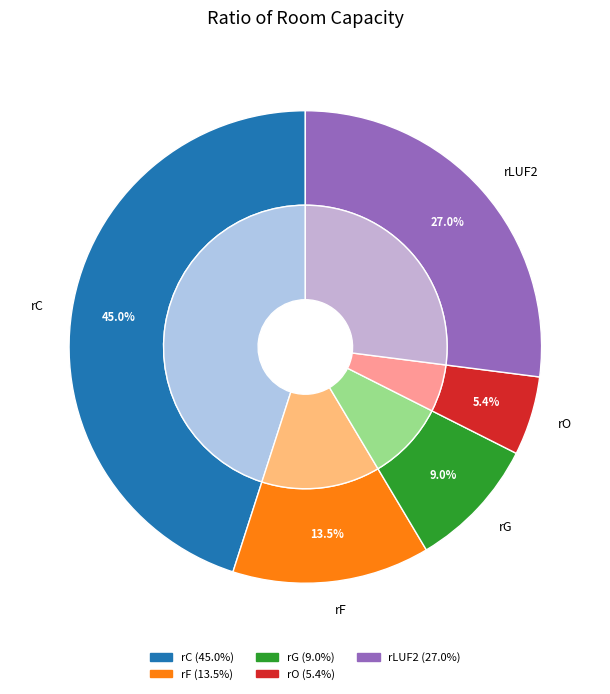

To the nearest percent, what is the average slice percentage?

20%